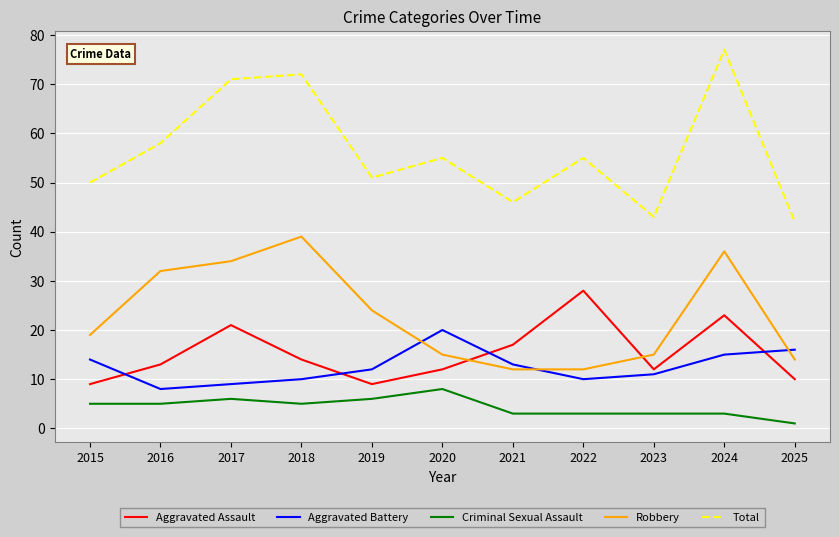

The value of Robbery at 2023 is 15. True or false?

True